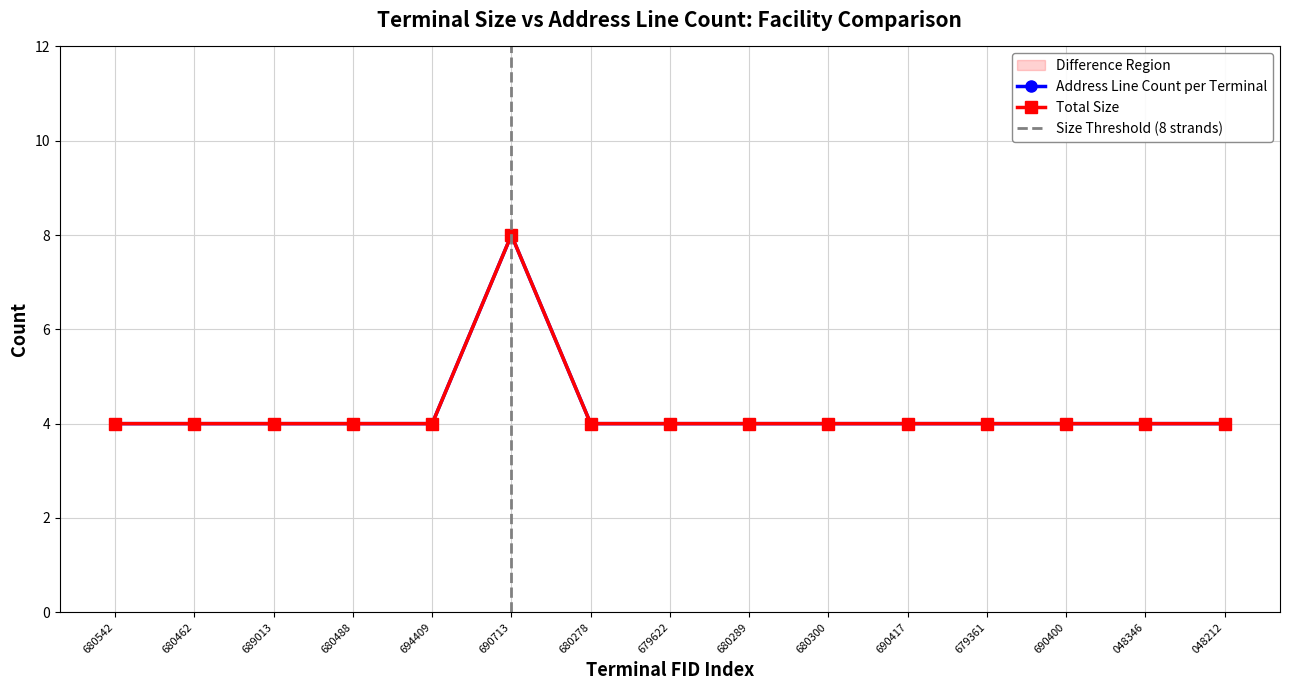

Rank the series at 680289 from highest to lowest value.

Address Line Count per Terminal, Total Size